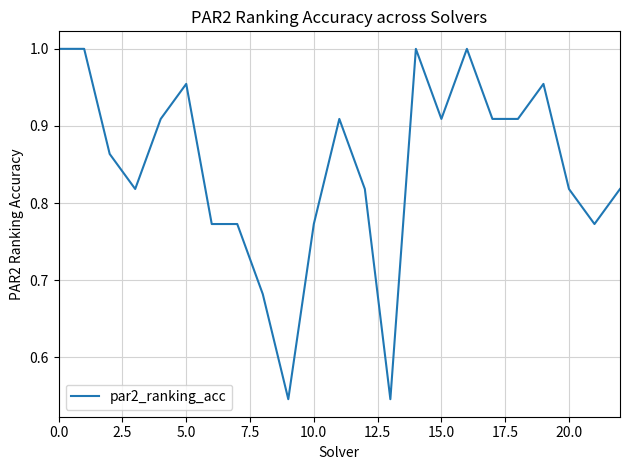

Does the chart have visible grid lines?

Yes